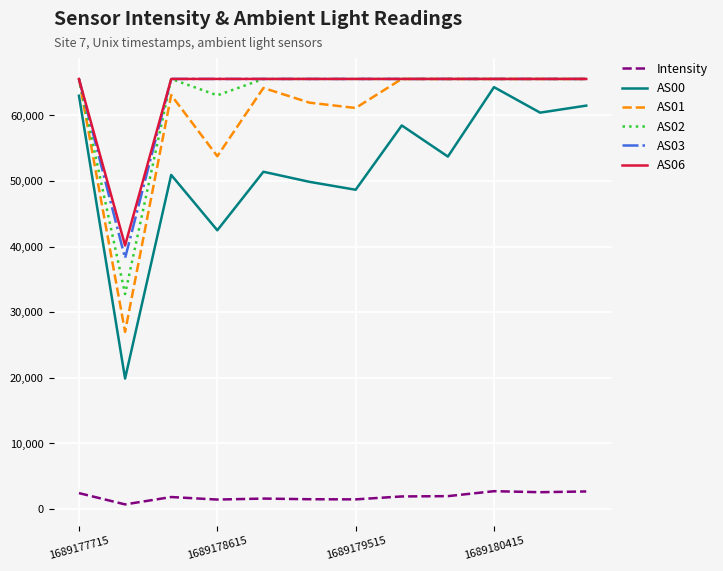

Does the chart have visible grid lines?

Yes